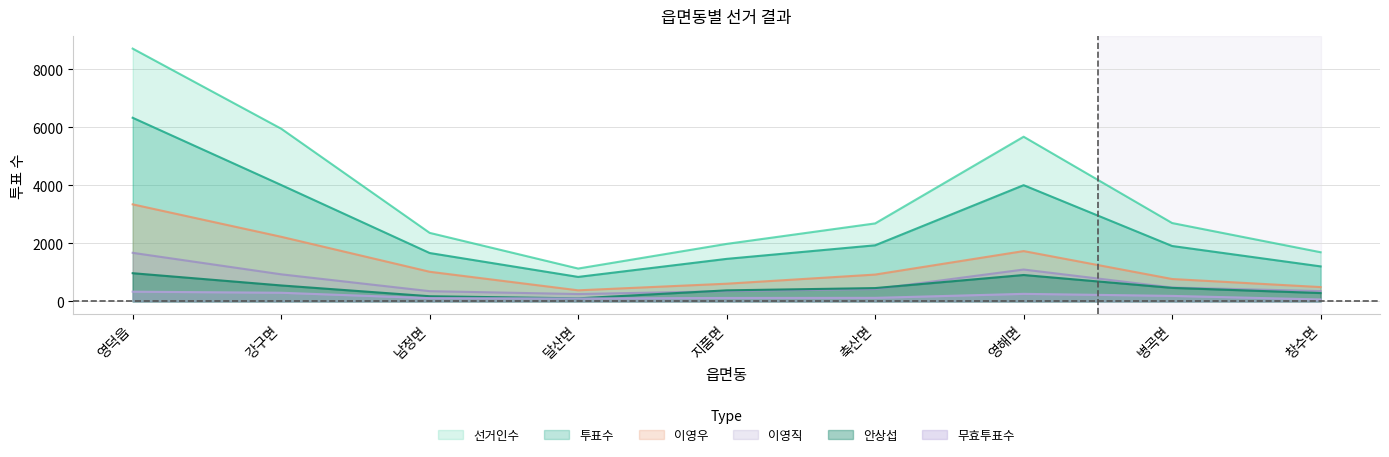

Is it true that 투표수 equals 1467 at 지품면?

True